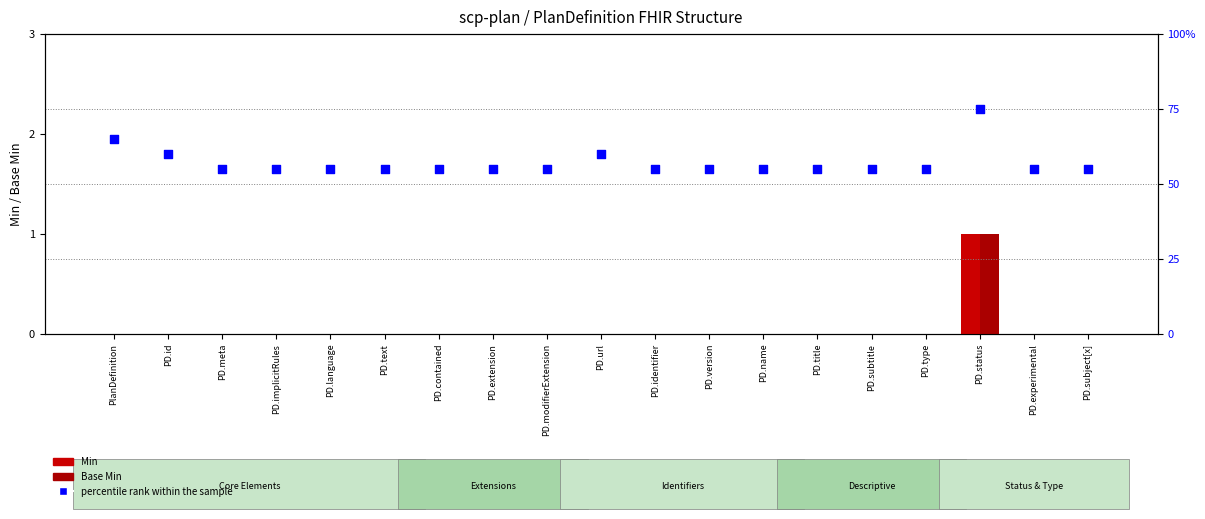

What are all the series names shown in the legend?

Min, Base Min, percentile rank within the sample